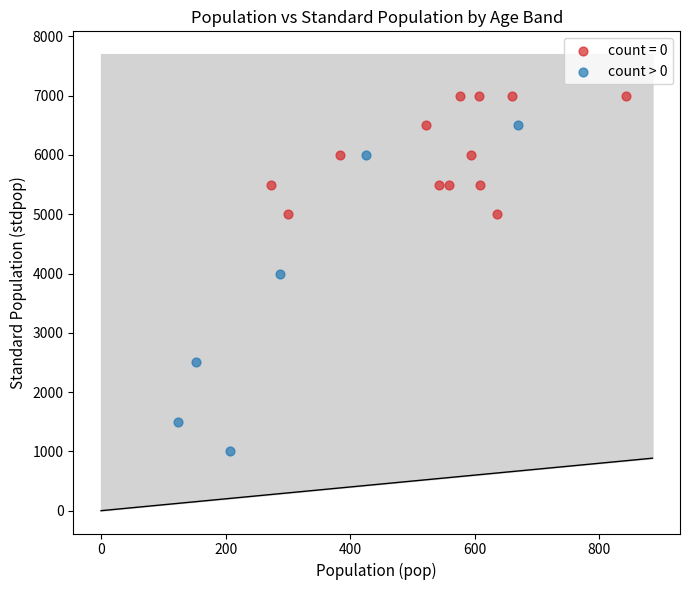

Which series has the largest Y range (max minus min)?

count > 0